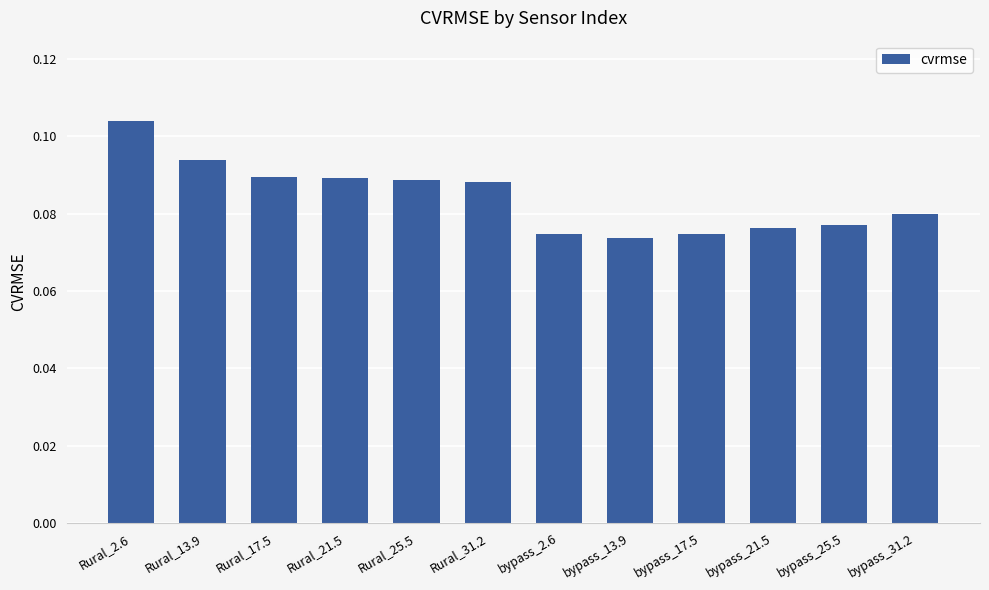

Between bypass_31.2 and bypass_21.5, which is larger?

bypass_31.2